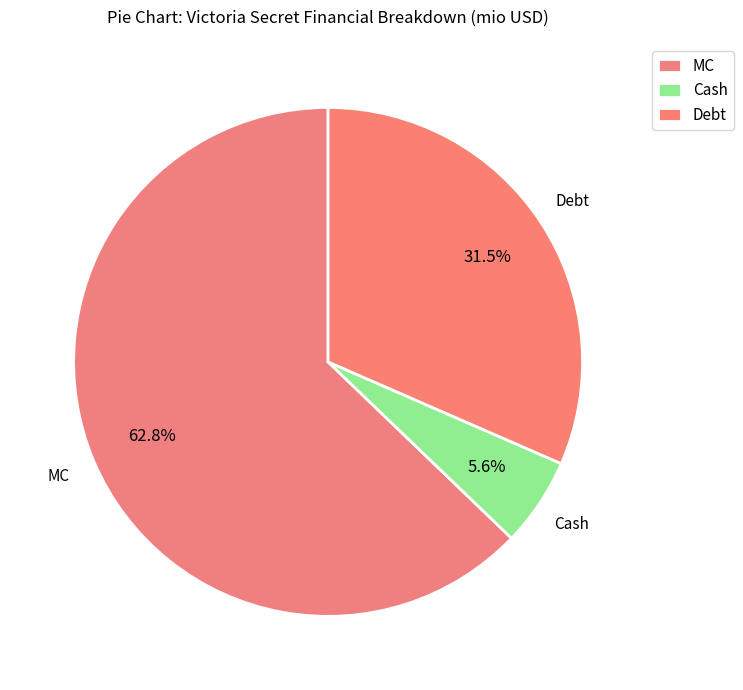

What is the smallest slice in the pie chart?

Cash